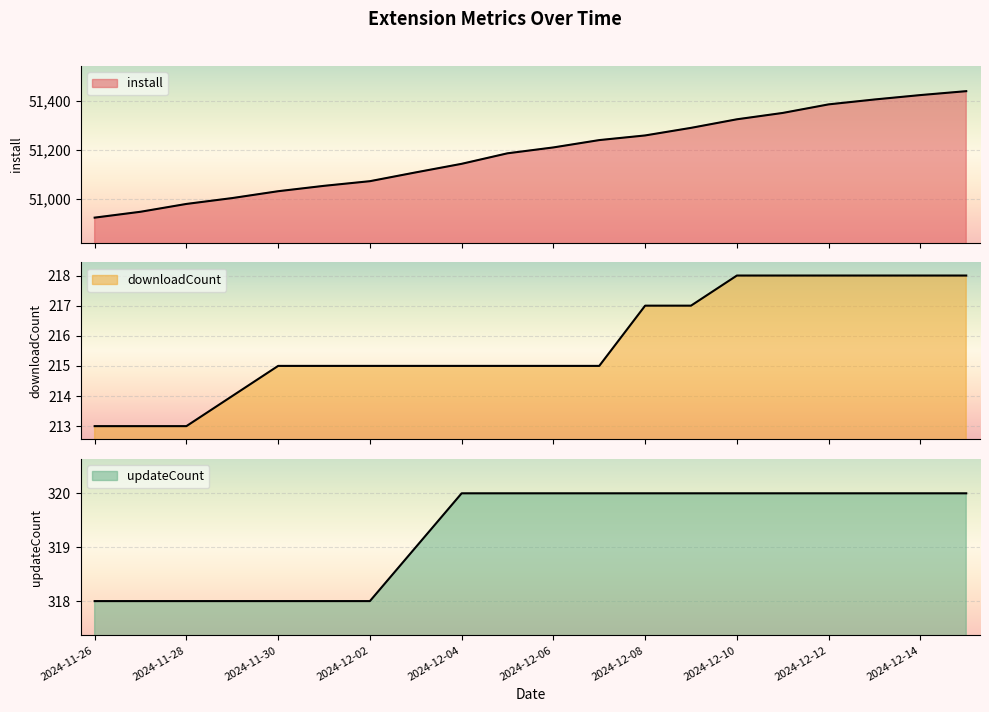

What are all the series names shown in the legend?

install, downloadCount, updateCount